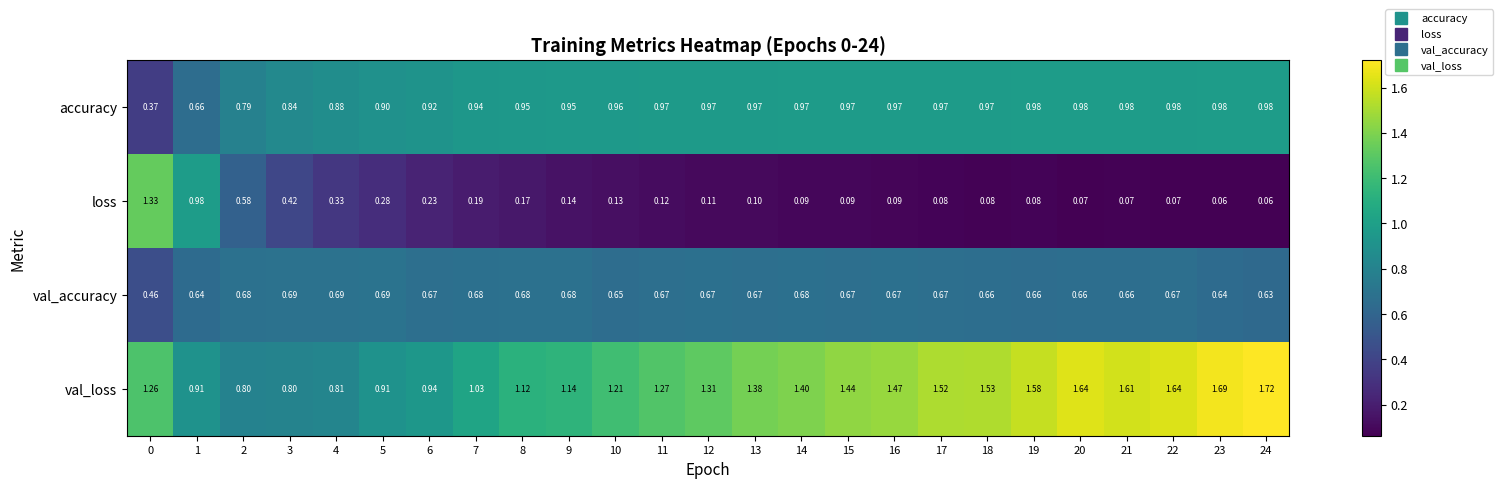

At 12, list the series in order from smallest to largest.

loss, val_accuracy, accuracy, val_loss